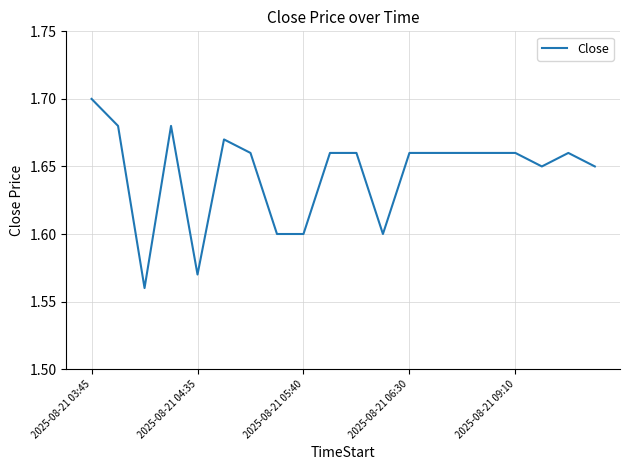

The chart shows a value of 2.4 at 2025-08-21 06:30. True or false?

False